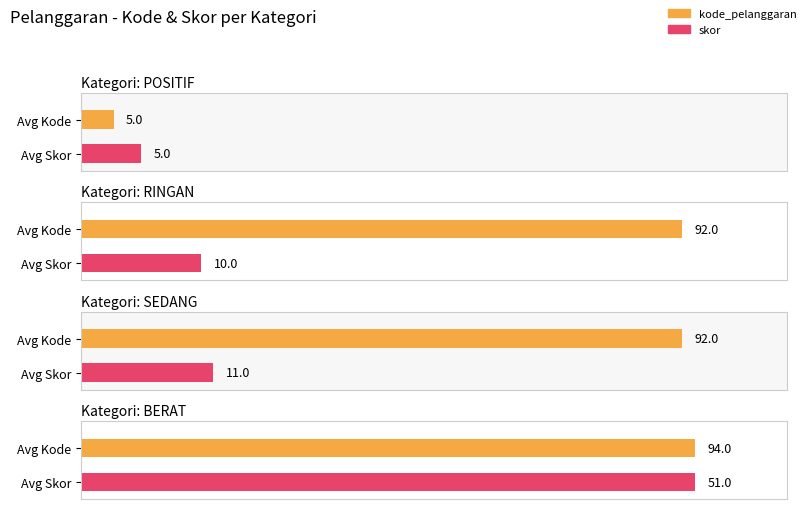

Which category has the lowest value across all series?

POSITIF